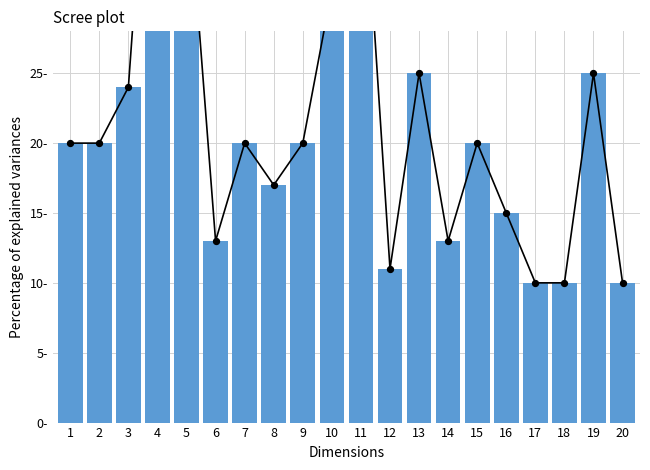

What is the change in value from 11 to 16?

-28